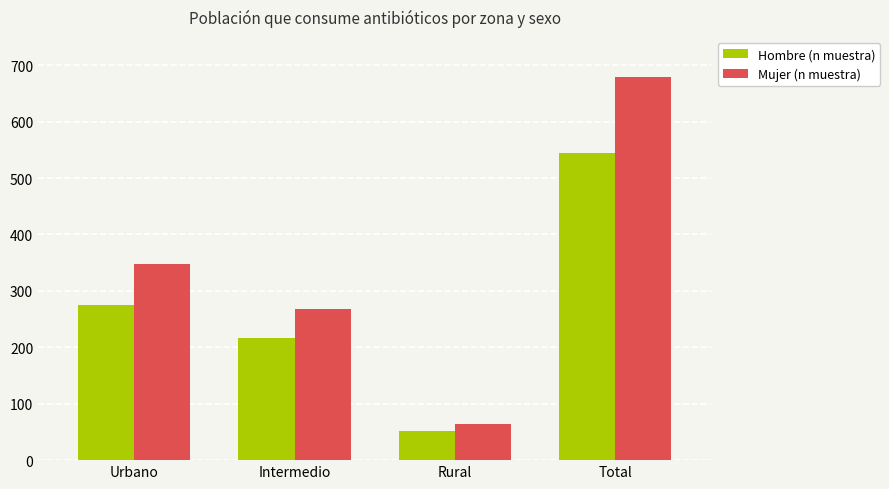

At how many categories does at least one series exceed 192?

3